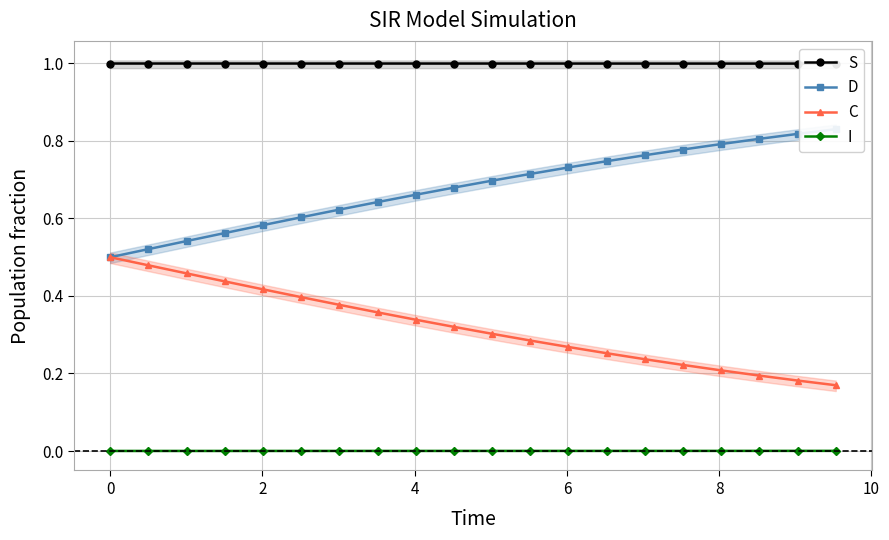

How many S values are between 0 and 1?

20